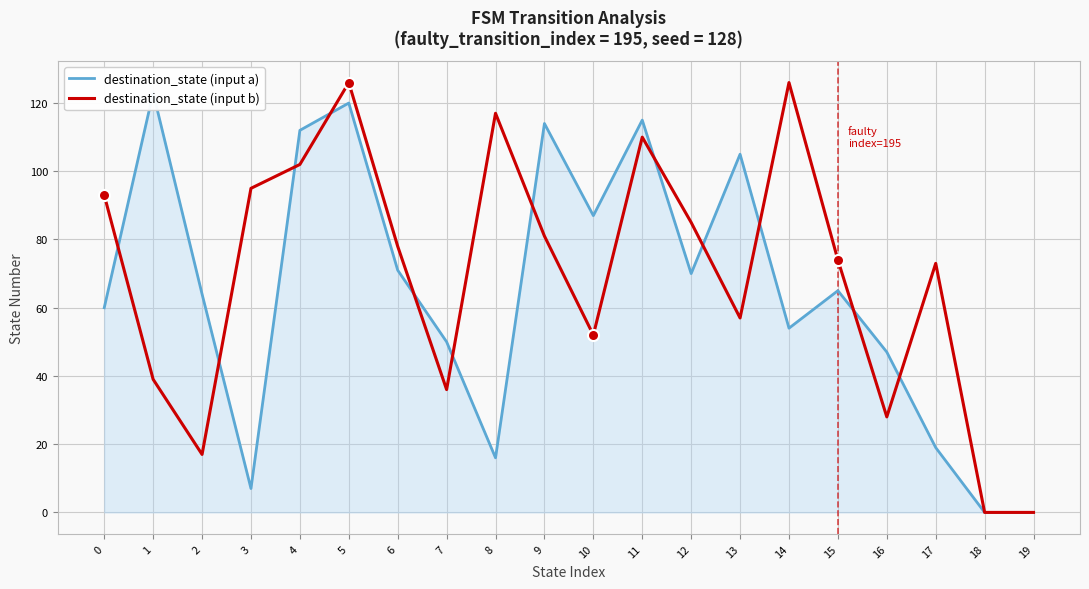

What is the difference between the destination_state (input a) values at 5 and 16?

73